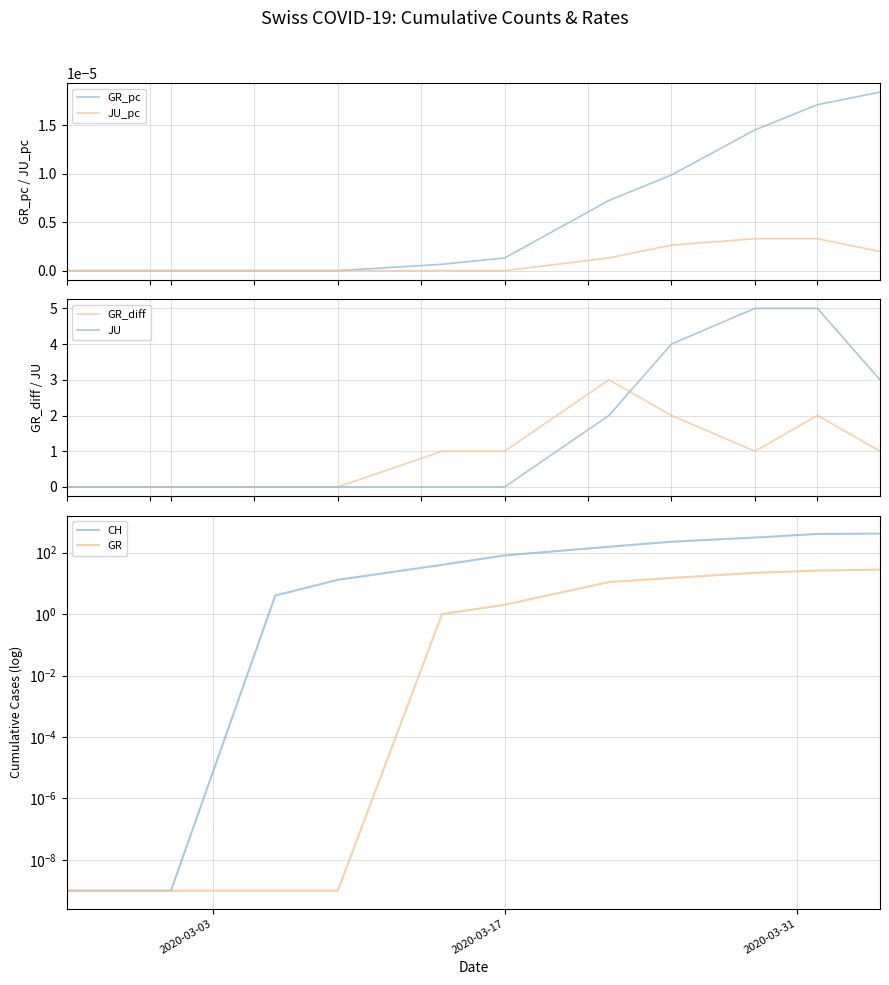

At how many categories does at least one series exceed 242?

3